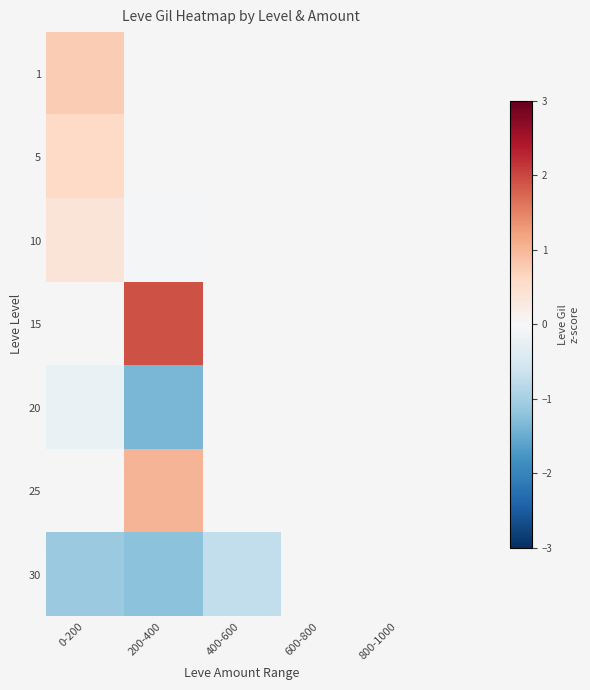

List the labels in order of 30 value, smallest first.

200-400, 0-200, 400-600, 600-800, 800-1000